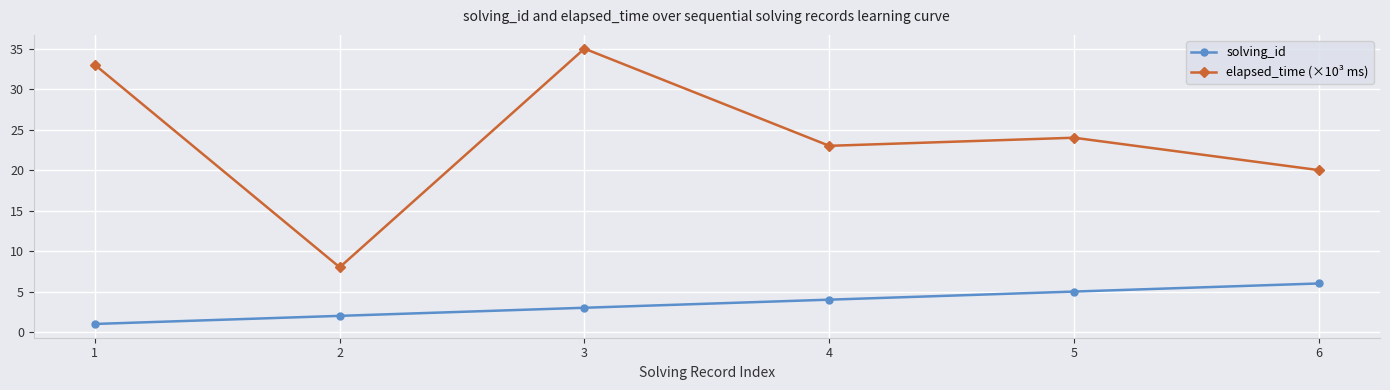

Which series has the largest total across all categories?

elapsed_time (×10³ ms)